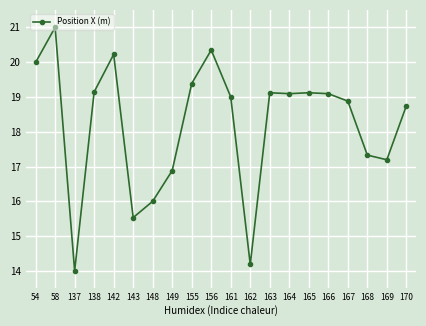

What is the value of the 6th point from the left?

15.5